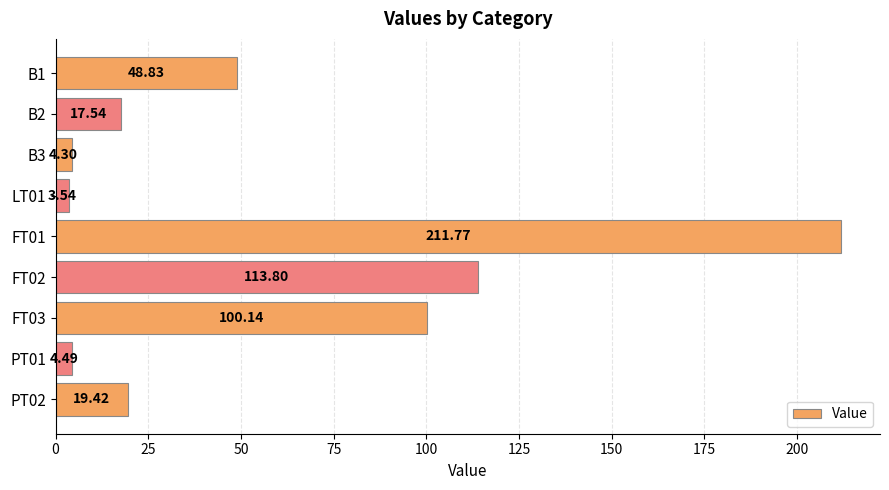

What is the change in value from FT01 to FT02?

-98.0